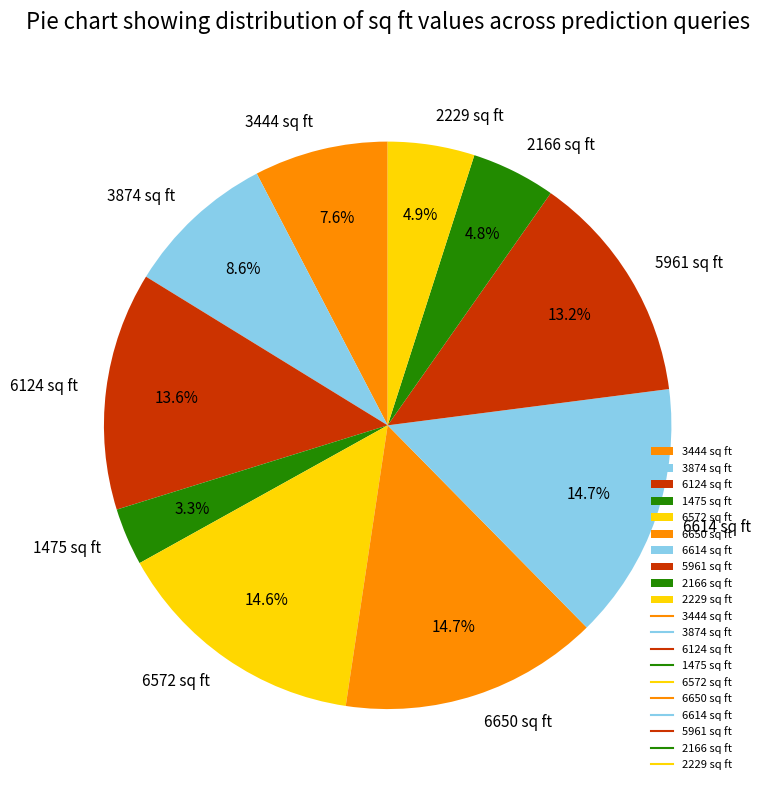

How many slices are in this pie chart?

10